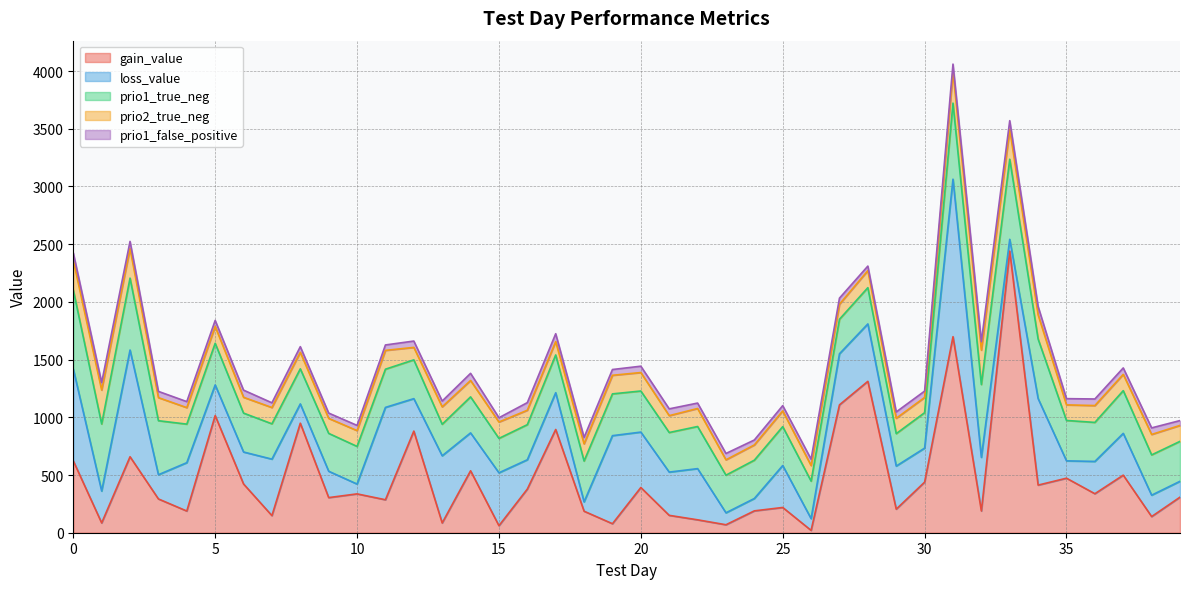

True or false: prio1_false_positive has a value of 54.0 at 3.

True